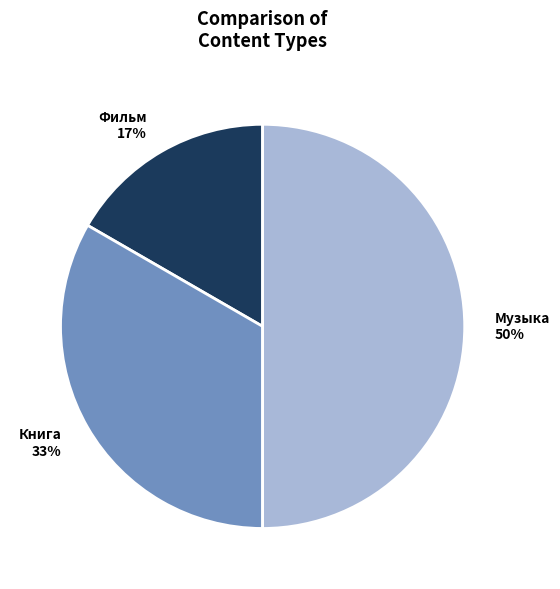

What is the ratio of the value at Книга to the value at Музыка?

0.7